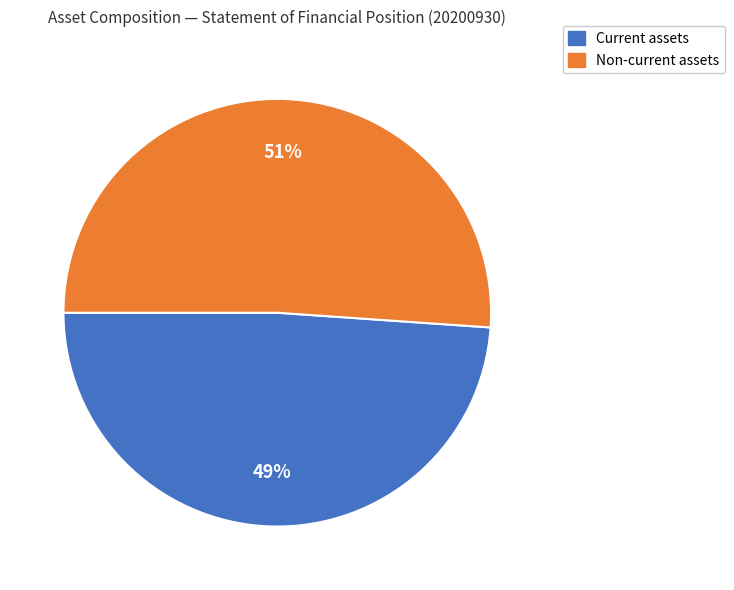

Does any single category account for the majority?

Yes